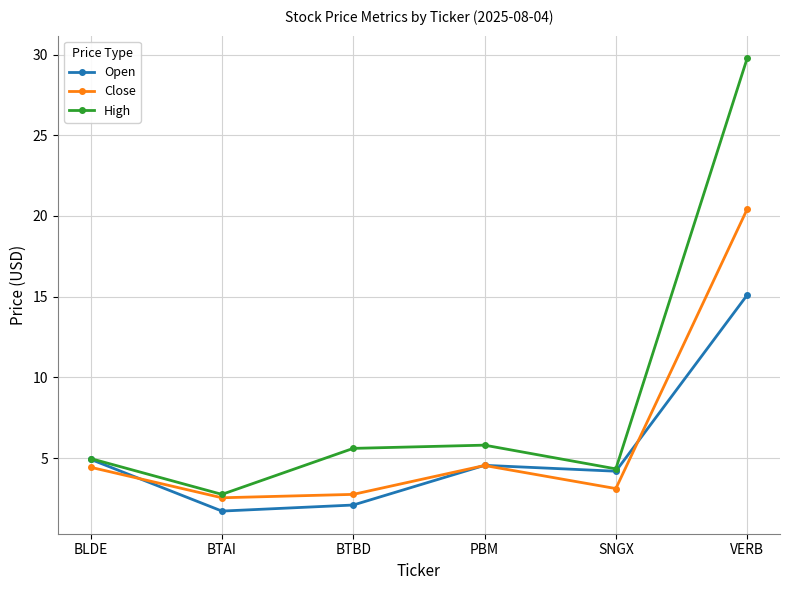

The Close series shows 4.5 at PBM. True or false?

True